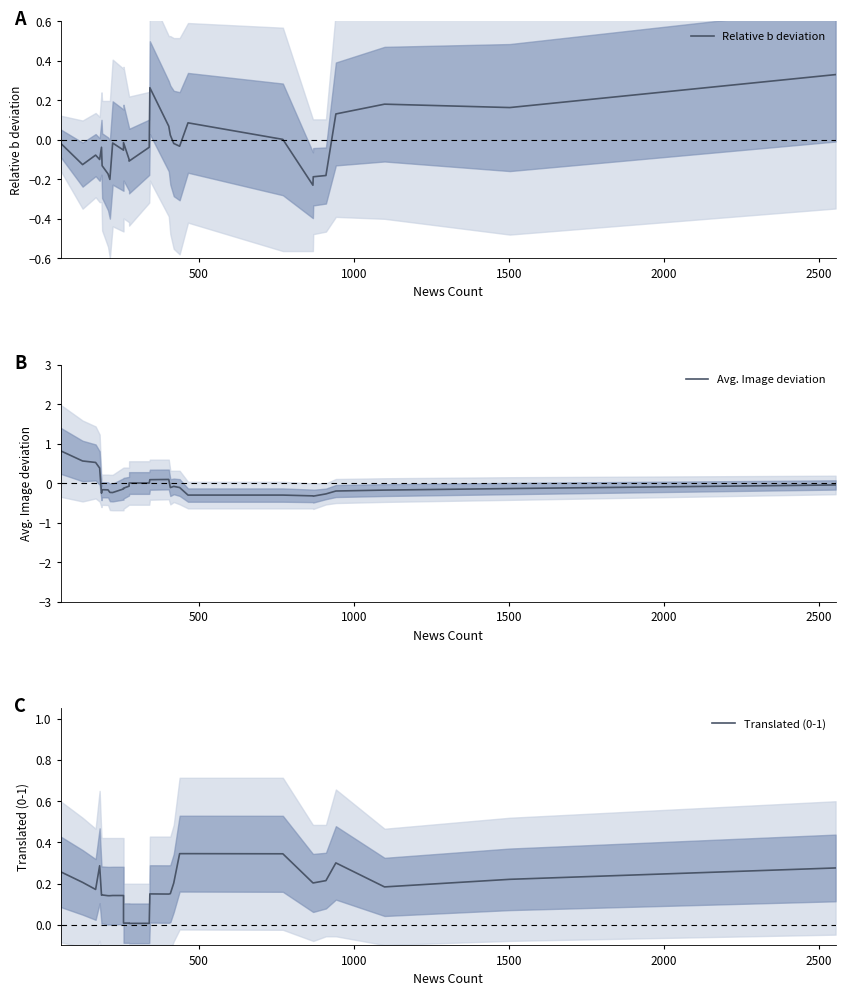

What is the label of the 4th point from the left?

1500